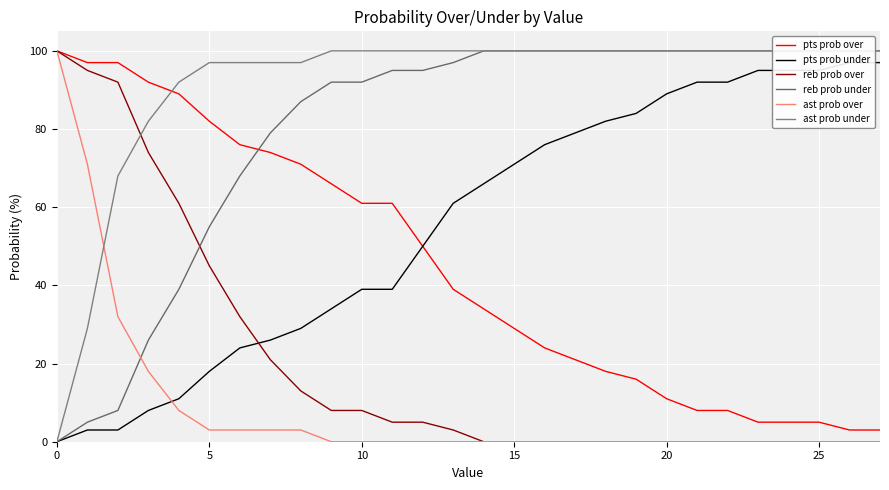

The value of ast prob over at 15 is 0. True or false?

True